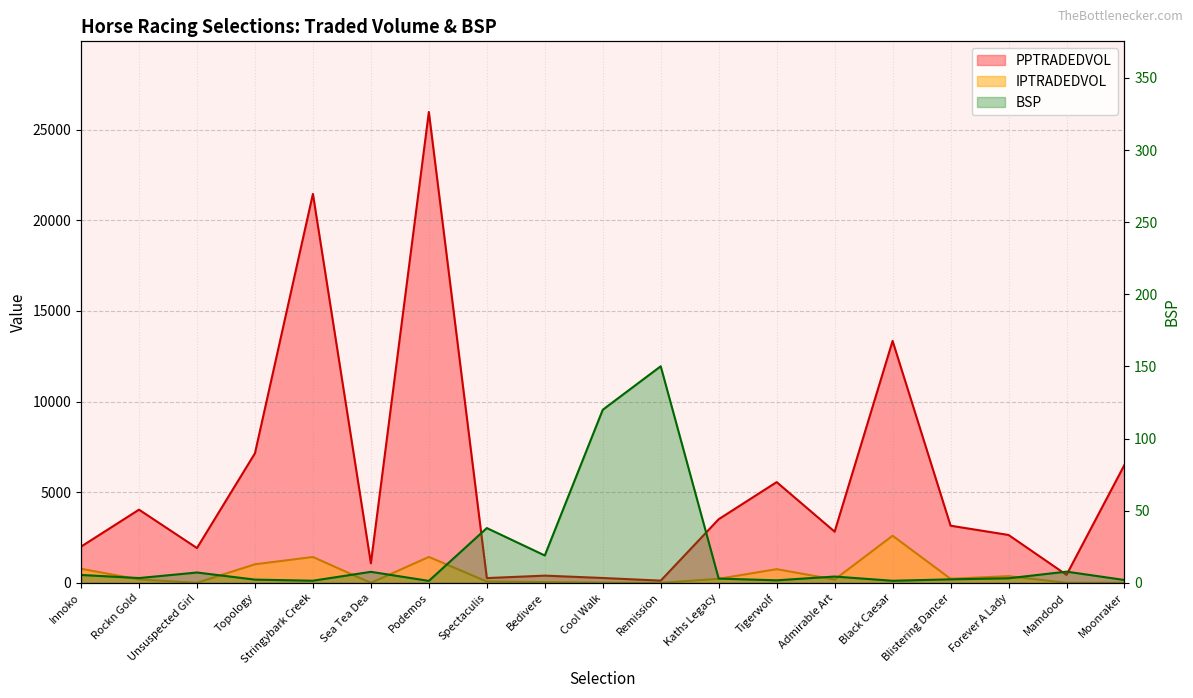

Does the chart display data point markers on the line(s)?

No